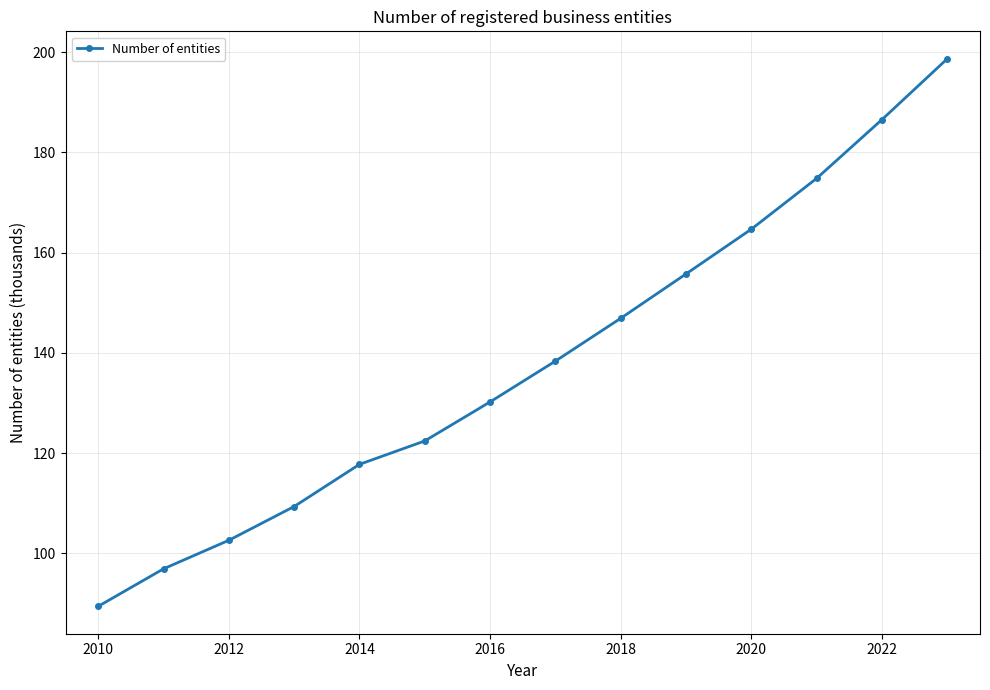

What is the average value?

138.2